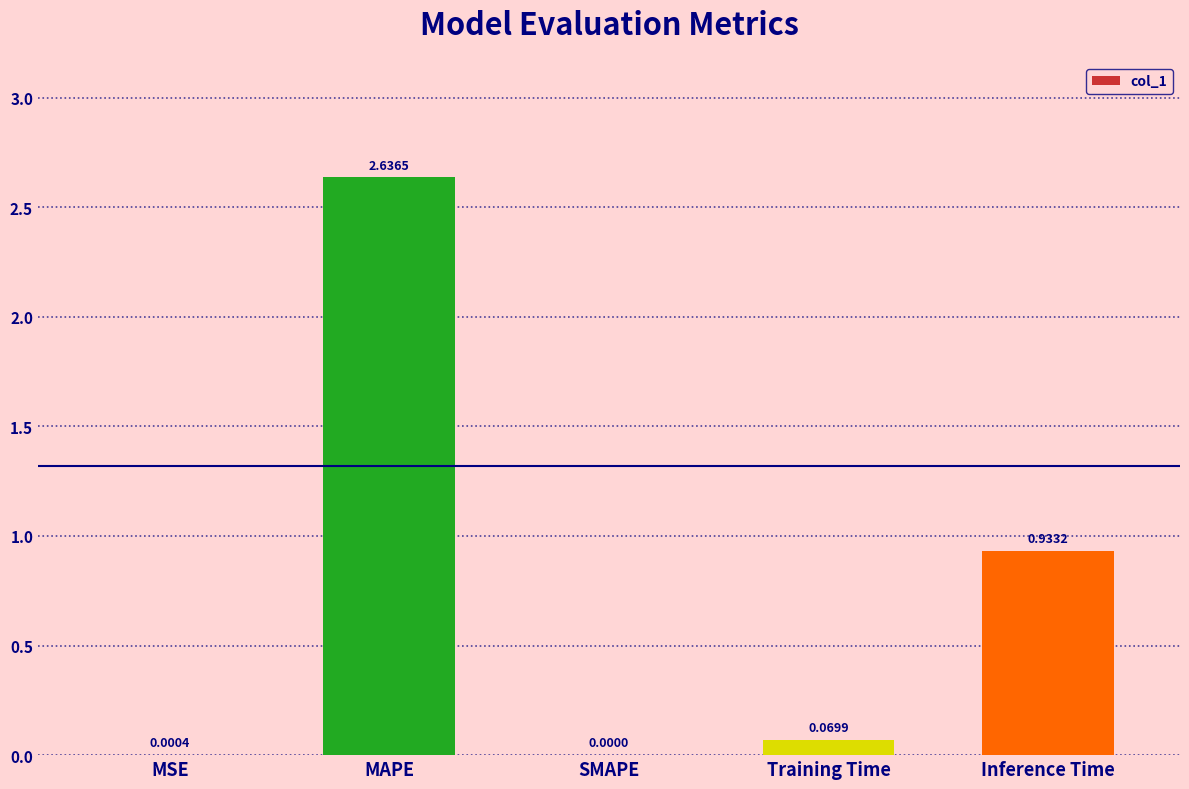

What is the sum of all values?

3.6